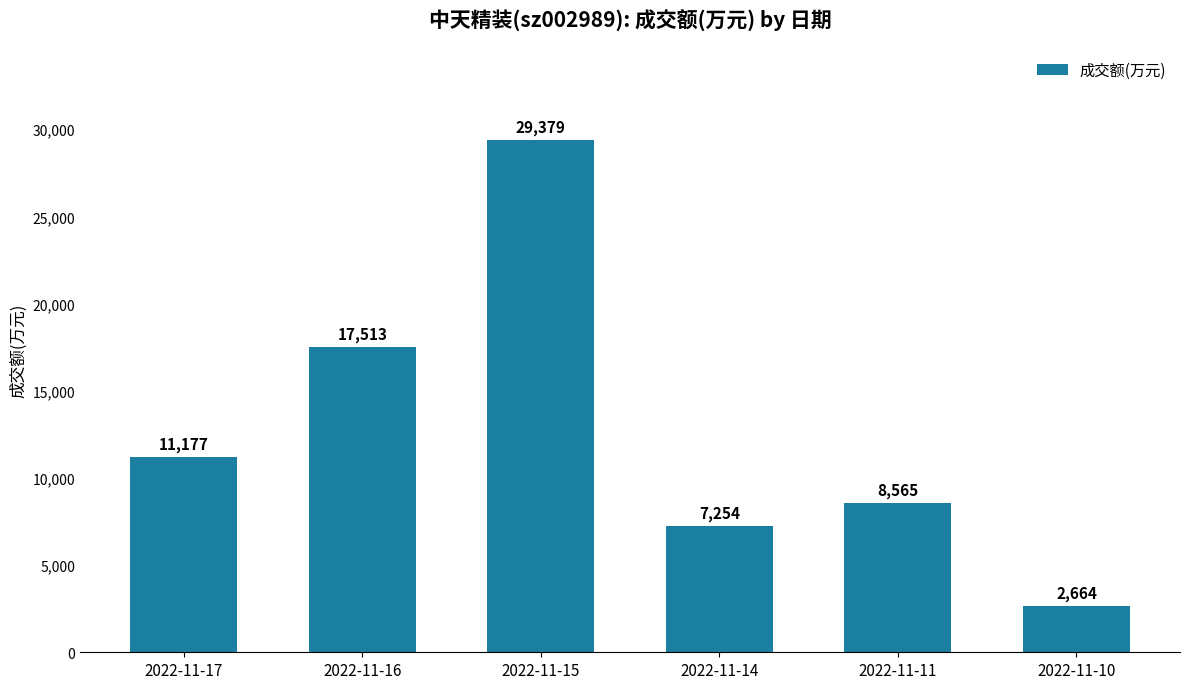

Does the chart contain any negative values?

No